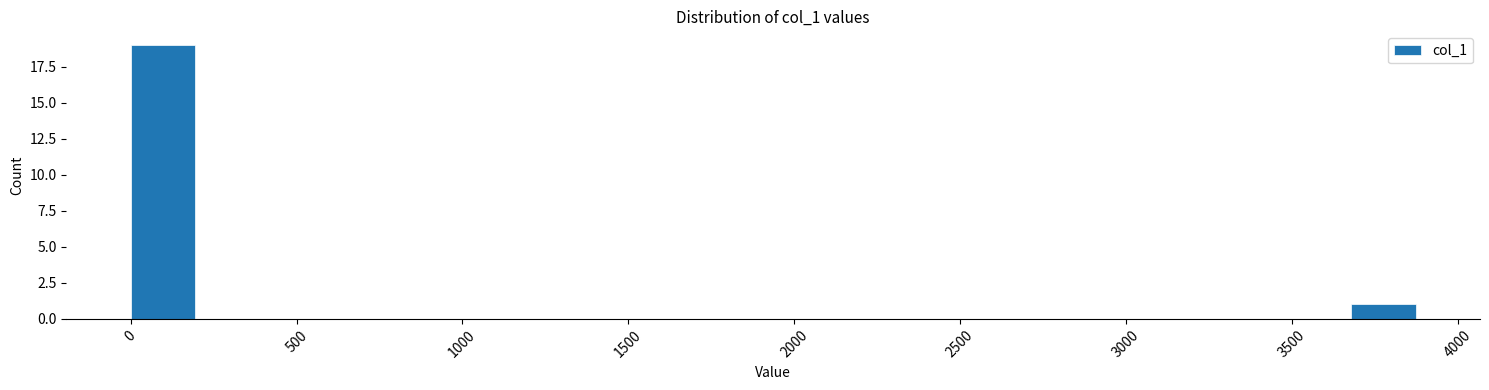

Read against the x-axis, roughly where is the centre of the tallest bar?

100